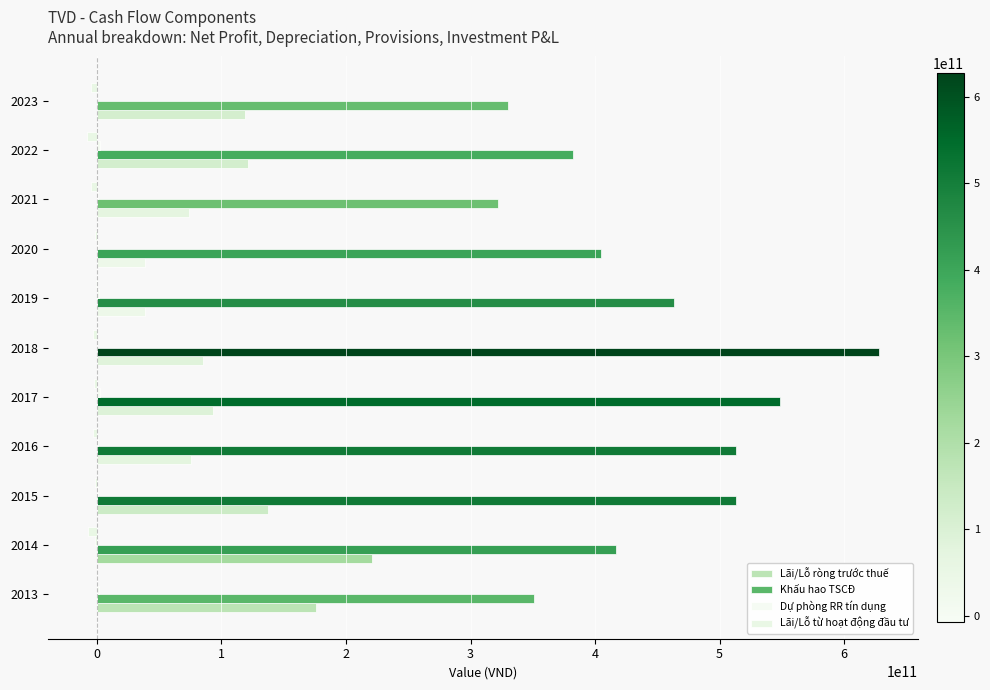

What is the value of the Dự phòng RR tín dụng bar at the 6th from the left?

-305270463